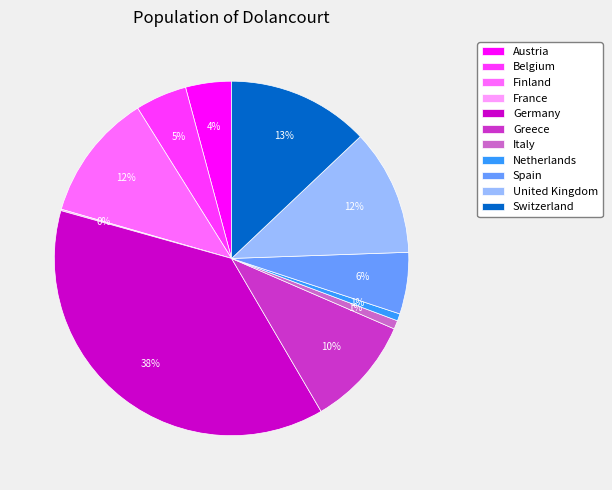

The Austria slice represents 4% of the pie. True or false?

True